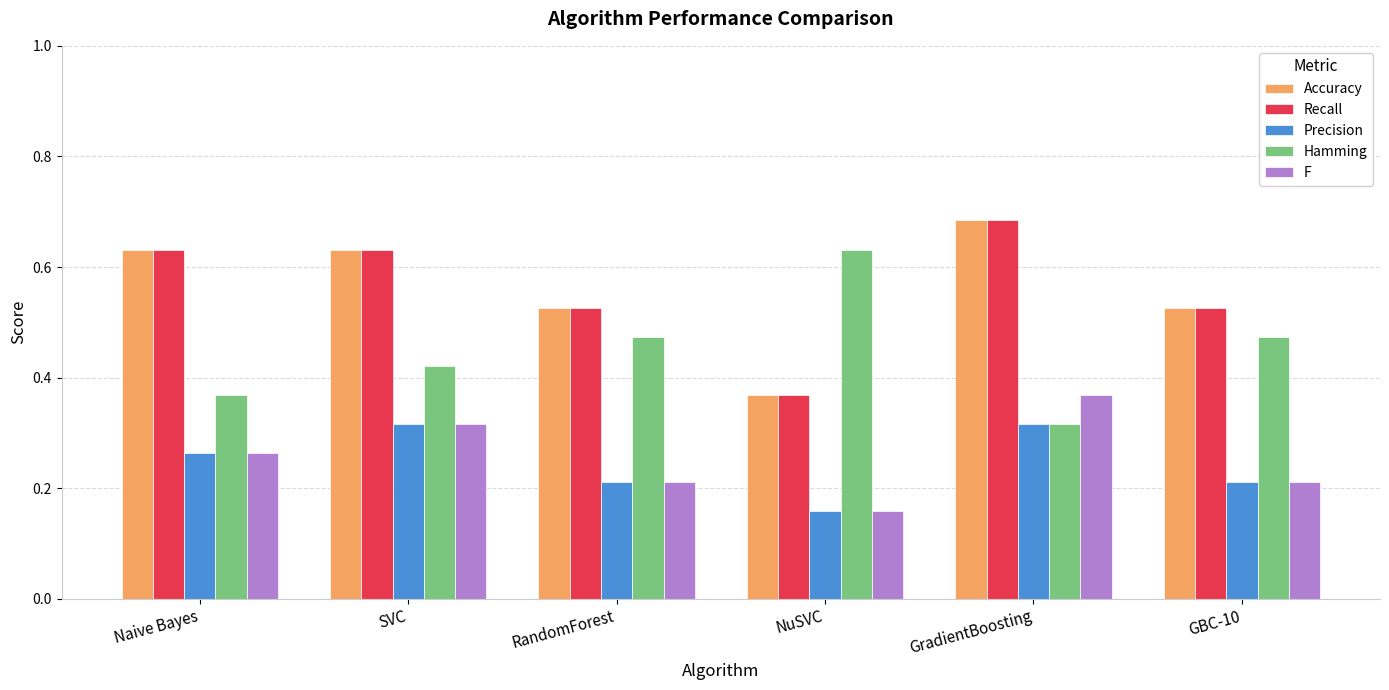

At which category does the chart reach its minimum across all series?

NuSVC